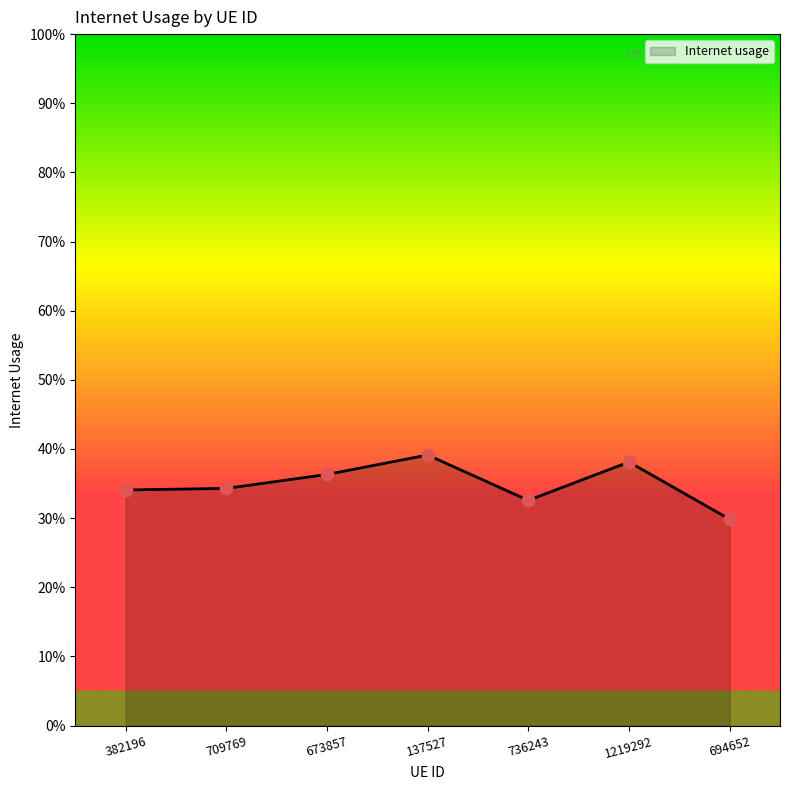

Which has a higher value, 382196 or 137527?

137527